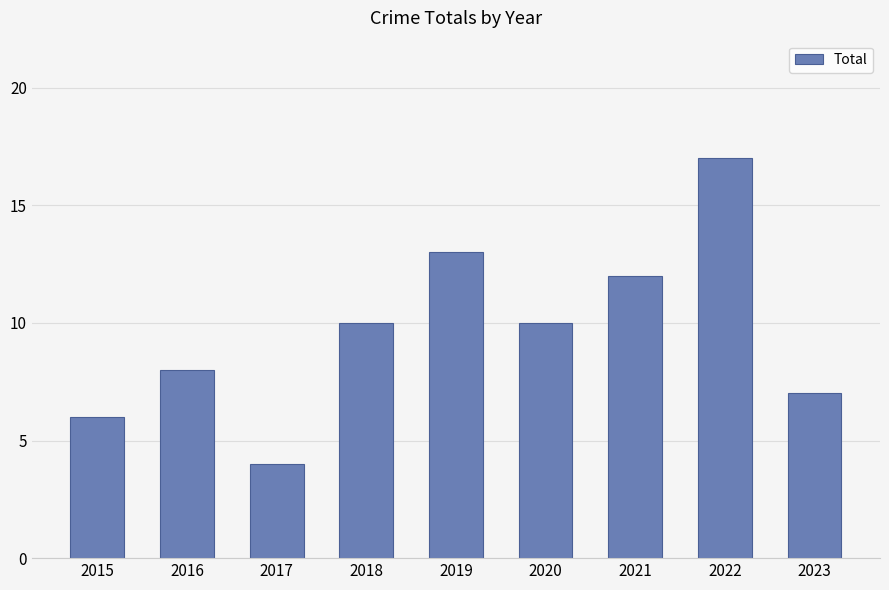

Is it true that the value at 2019 is 13?

True